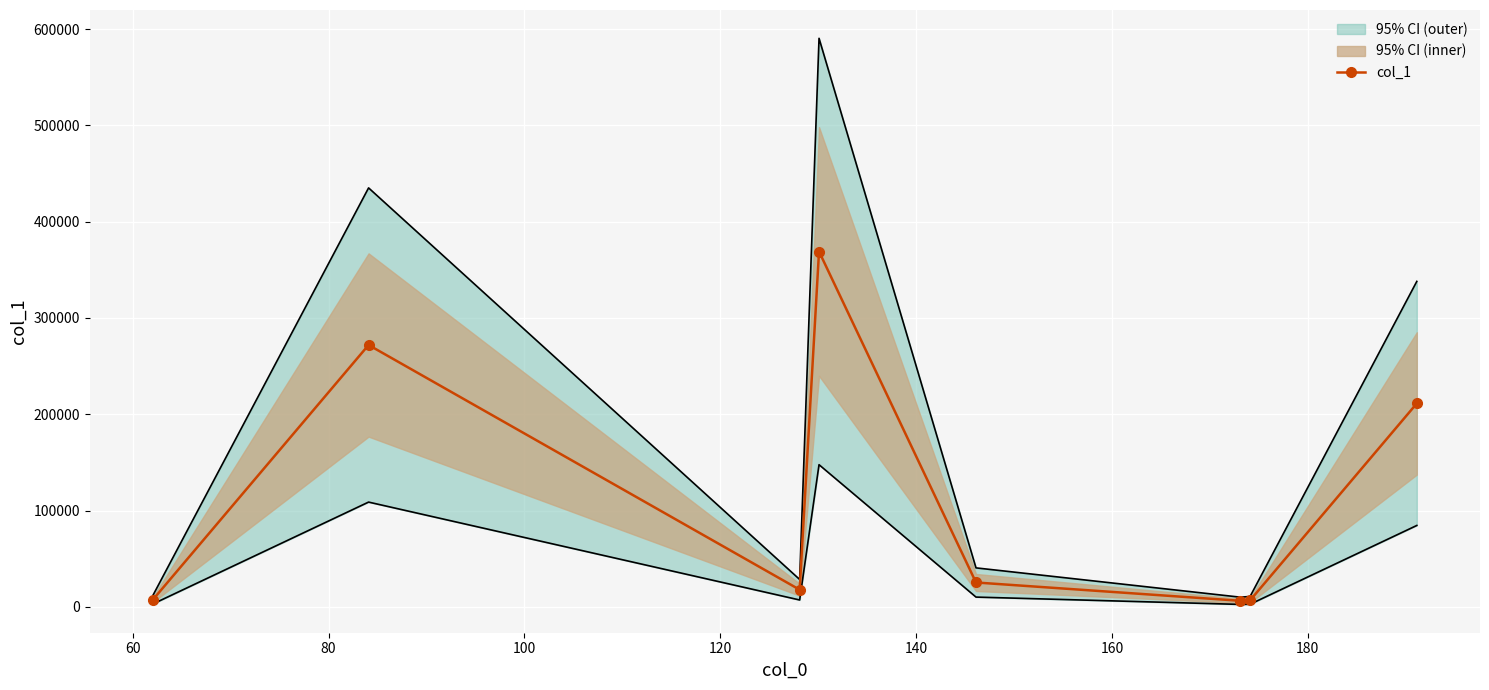

Reading left to right, extract all data points from this chart.

7492.4	271920.8	17765.3	369015.5	25280.6	6253.7	6736.9	211238.5